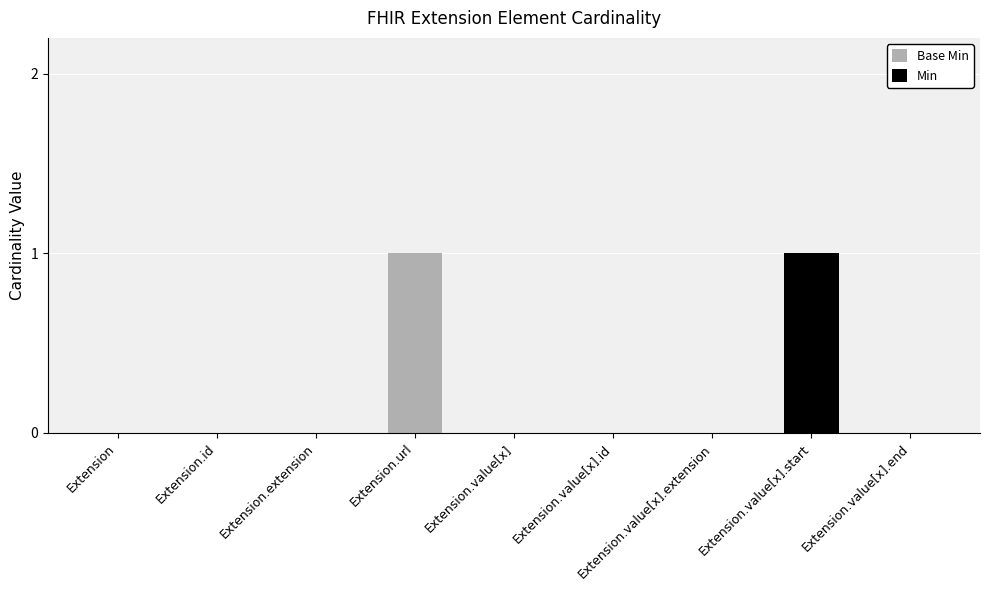

Which has a higher value, Extension.url or Extension.value[x].start?

Extension.url